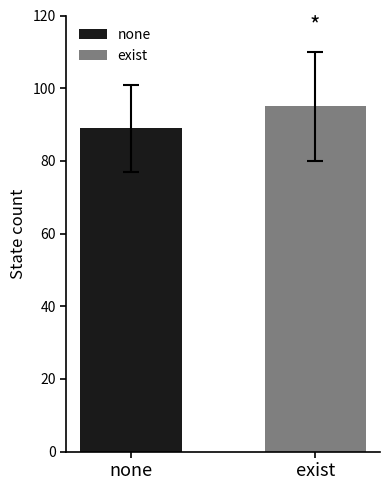

What is the sum of all values?

184